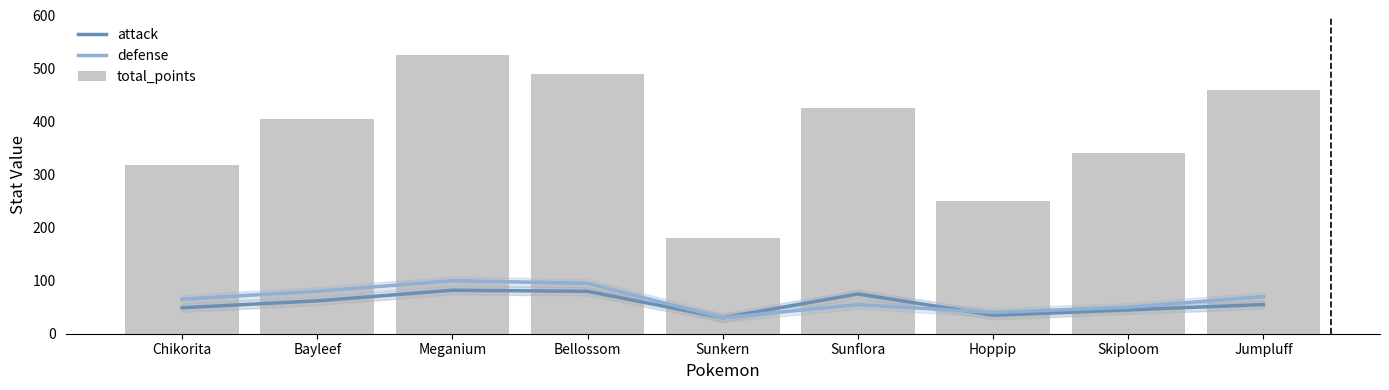

What is the value of the defense bar at the 4th from the left?

95